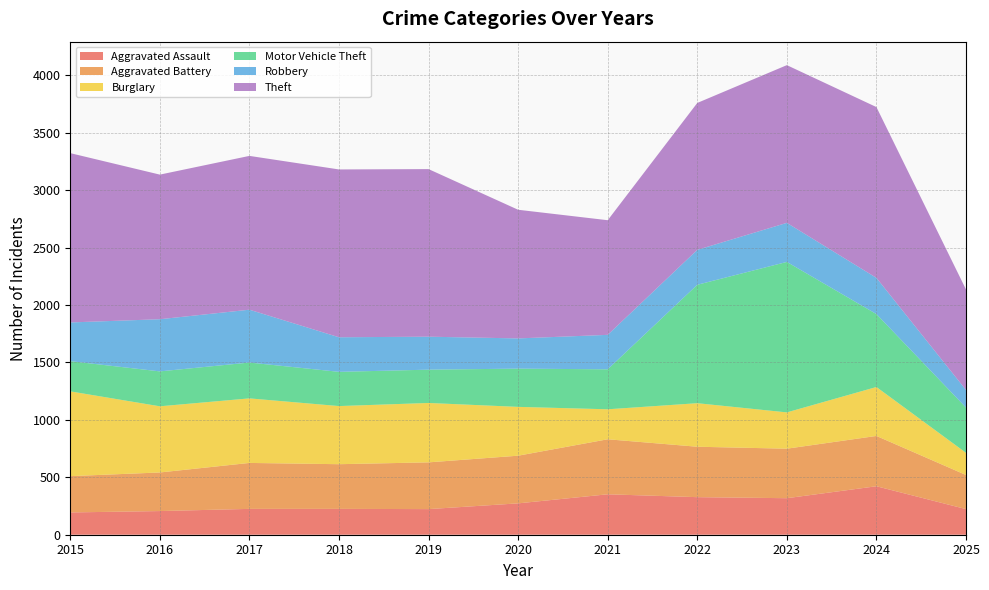

Reading left to right, what are all the values shown in this chart?

Aggravated Assault: 194	206	225	225	223	273	352	327	318	422	223
Aggravated Battery: 316	336	400	389	407	415	479	439	431	438	297
Burglary: 738	576	562	506	517	425	261	379	316	426	193
Motor Vehicle Theft: 263	304	312	298	290	333	348	1031	1310	635	394
Robbery: 337	454	460	301	287	263	300	304	340	315	153
Theft: 1474	1259	1339	1461	1459	1120	998	1279	1373	1487	875